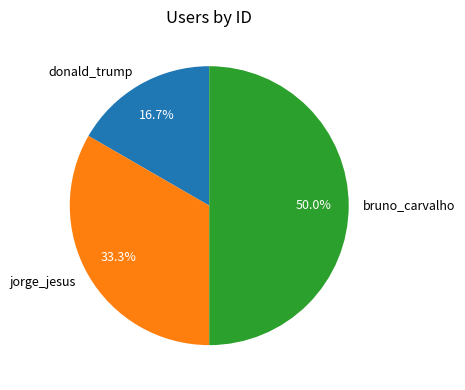

How many segments does this pie chart have?

3